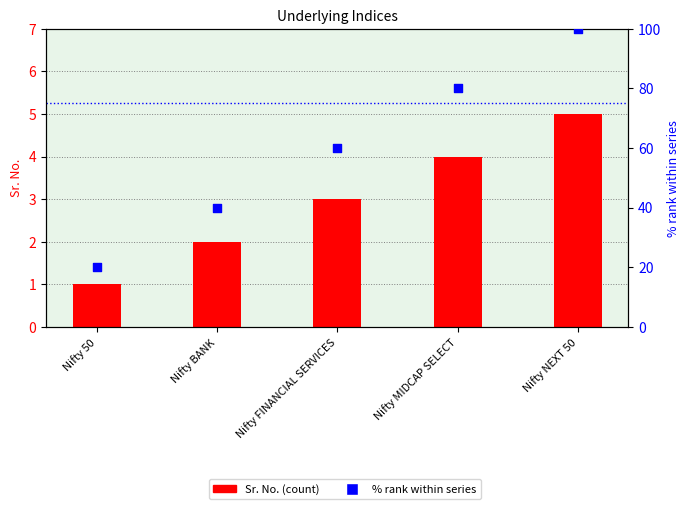

Which series has the widest spread of Y values?

% rank within series